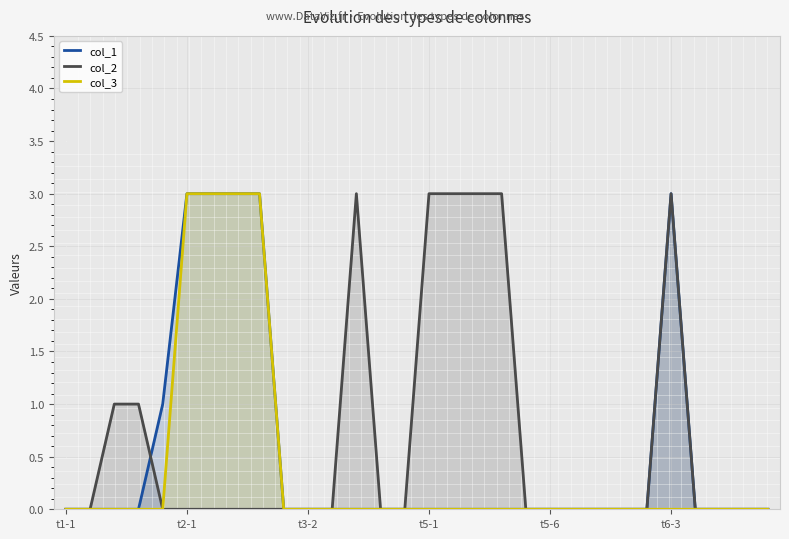

Does the chart display data point markers on the line(s)?

No